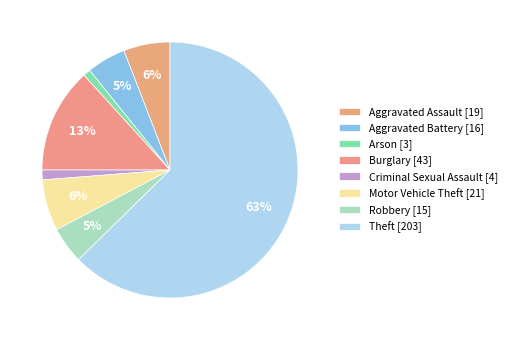

How many slices are in this pie chart?

8